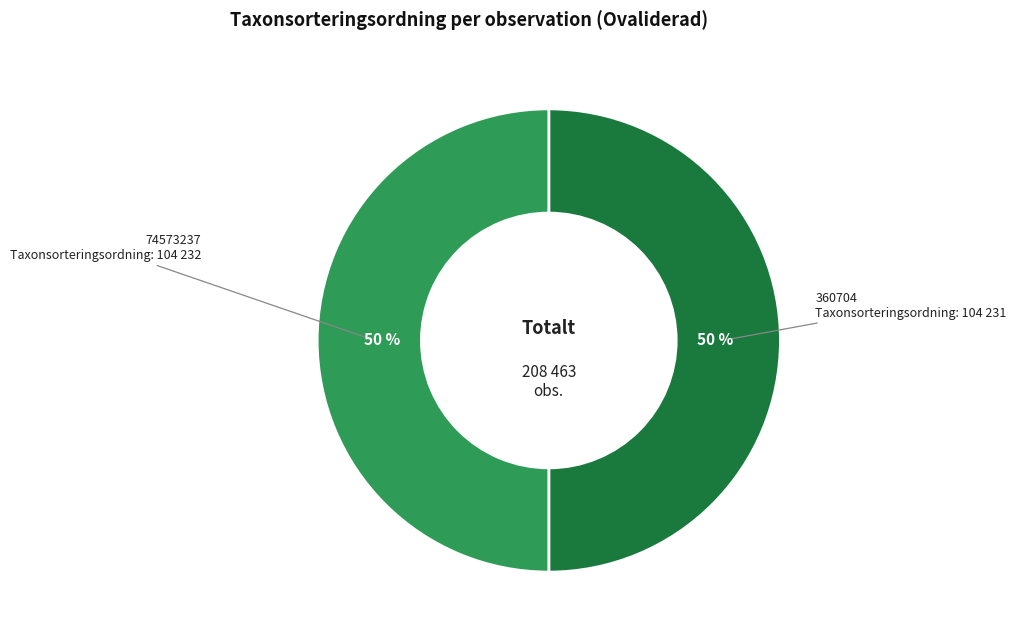

To the nearest percent, what is the average slice percentage?

50%